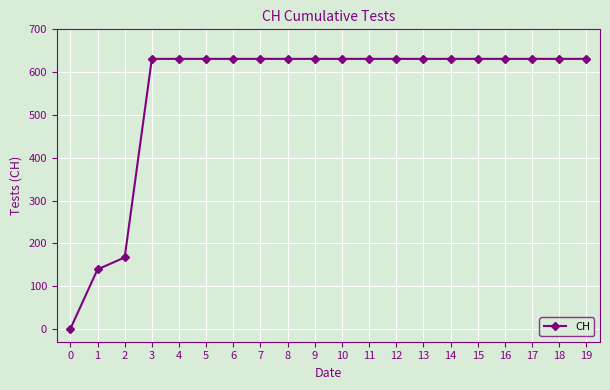

The chart shows a value of 631 at 12. True or false?

True